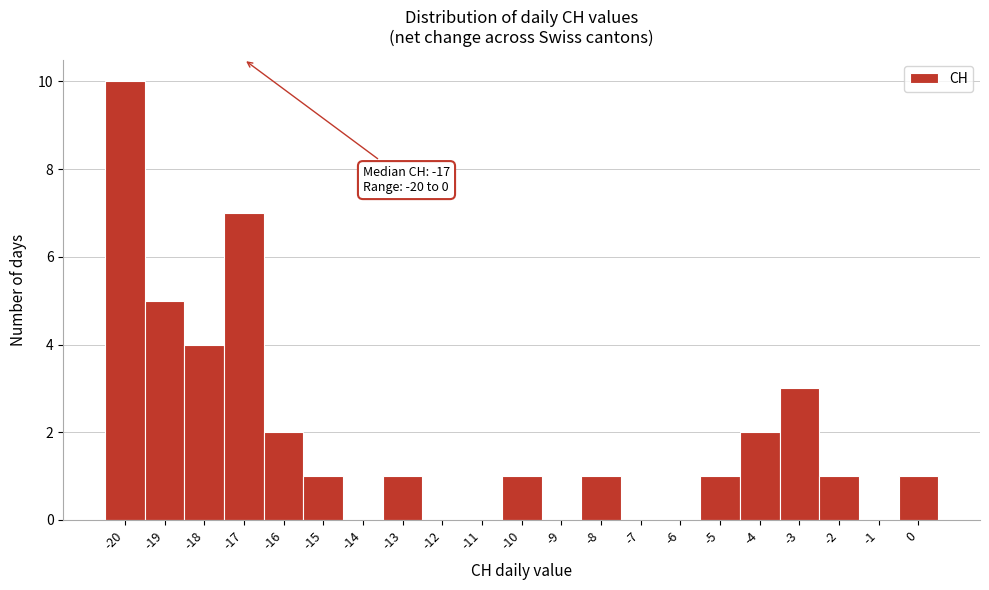

Which range on the x-axis has the tallest bar?

-20.5 to -19.5